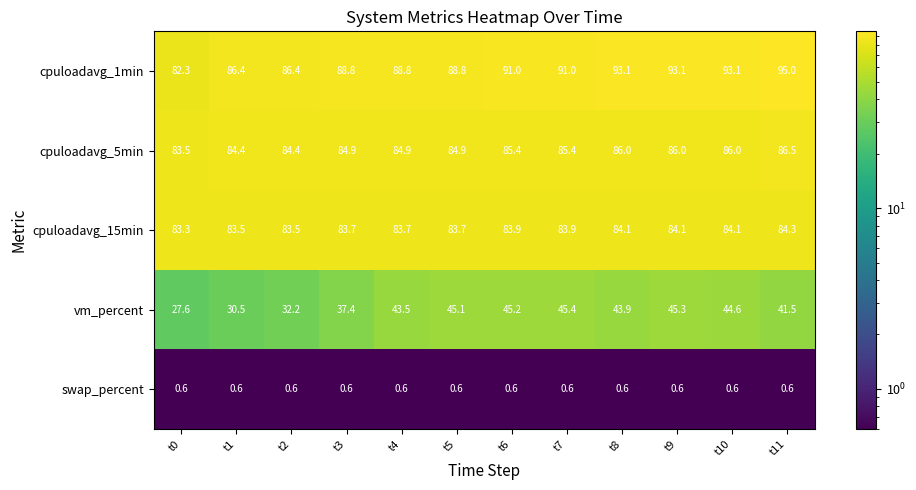

What is the difference between the maximum and minimum values in the cpuloadavg_1min series?

12.7